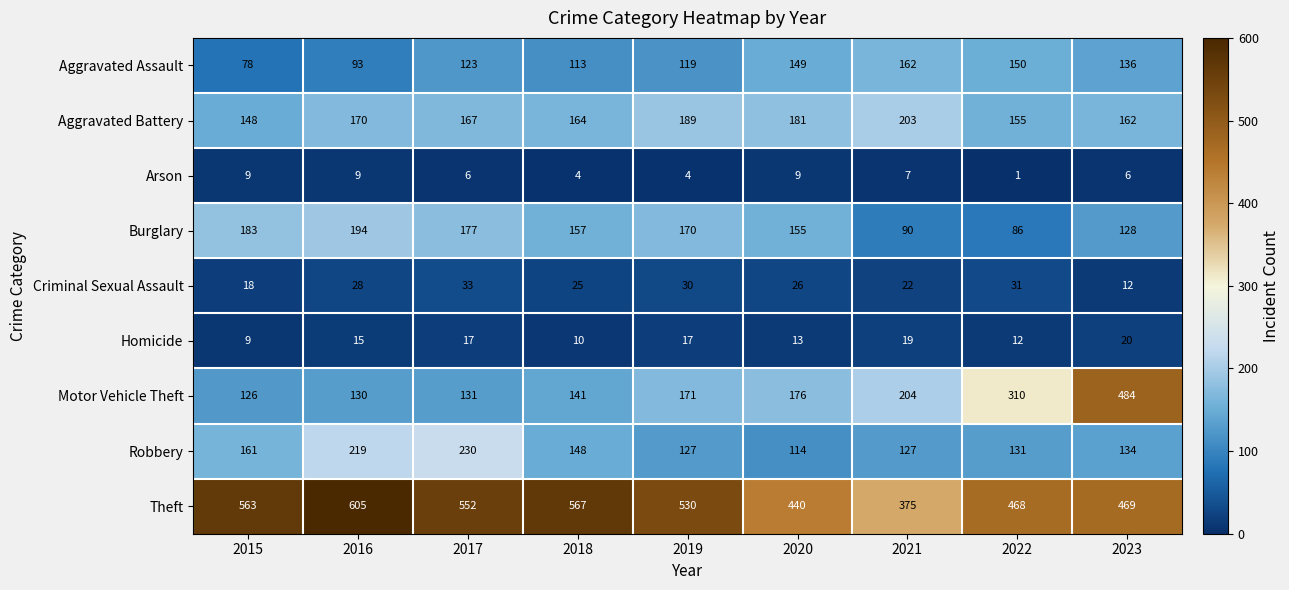

The Arson series shows 4 at 2019. True or false?

True